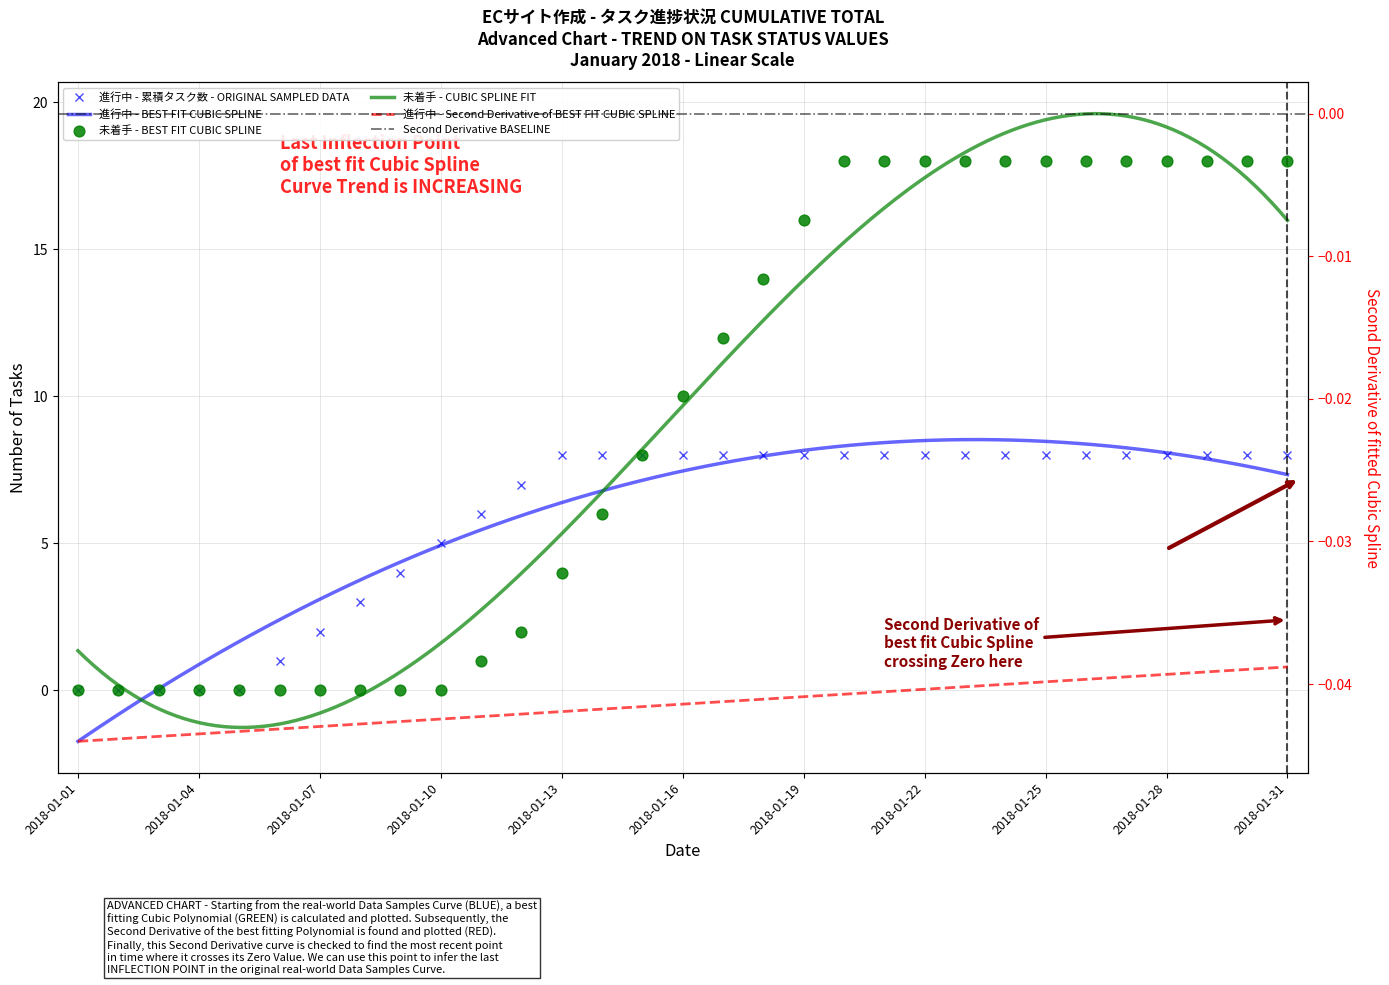

What is the total value across all series at 2018-01-27?

26